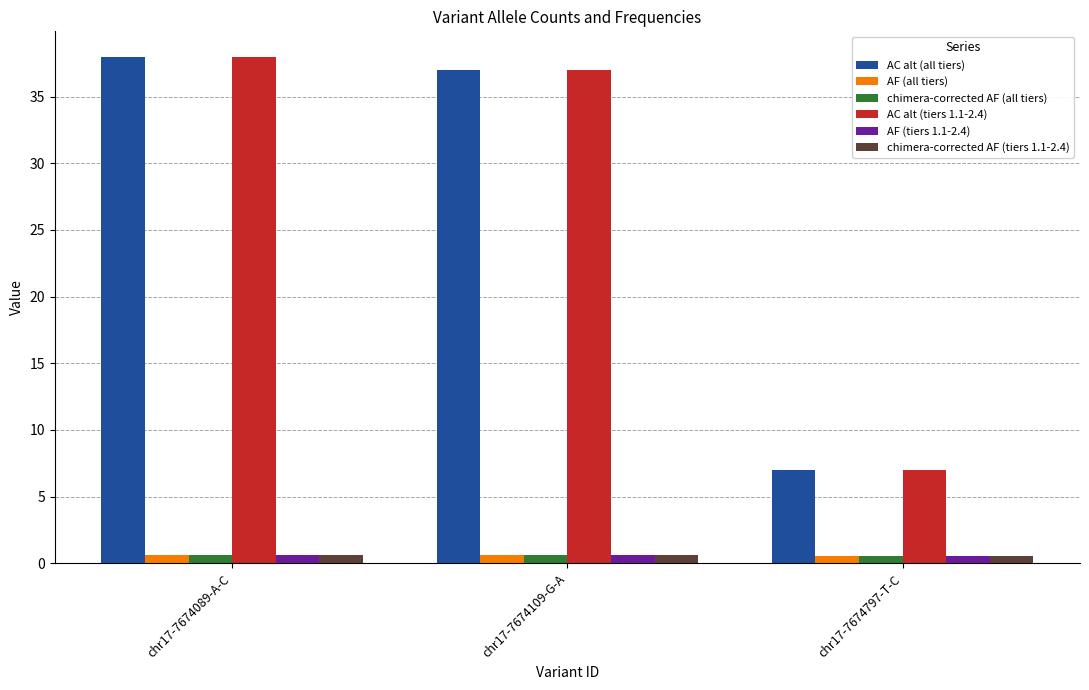

What are all the series names shown in the legend?

AC alt (all tiers), AF (all tiers), chimera-corrected AF (all tiers), AC alt (tiers 1.1-2.4), AF (tiers 1.1-2.4), chimera-corrected AF (tiers 1.1-2.4)